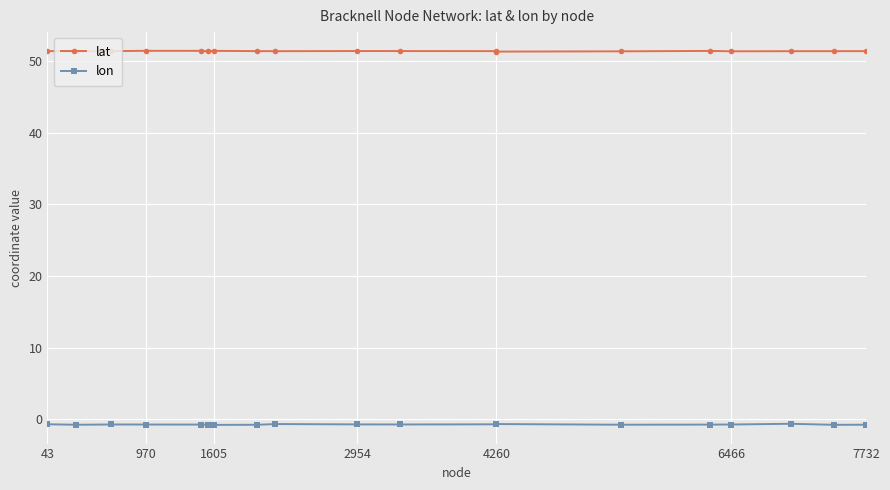

True or false: lon has more than 2 interior local peaks.

True